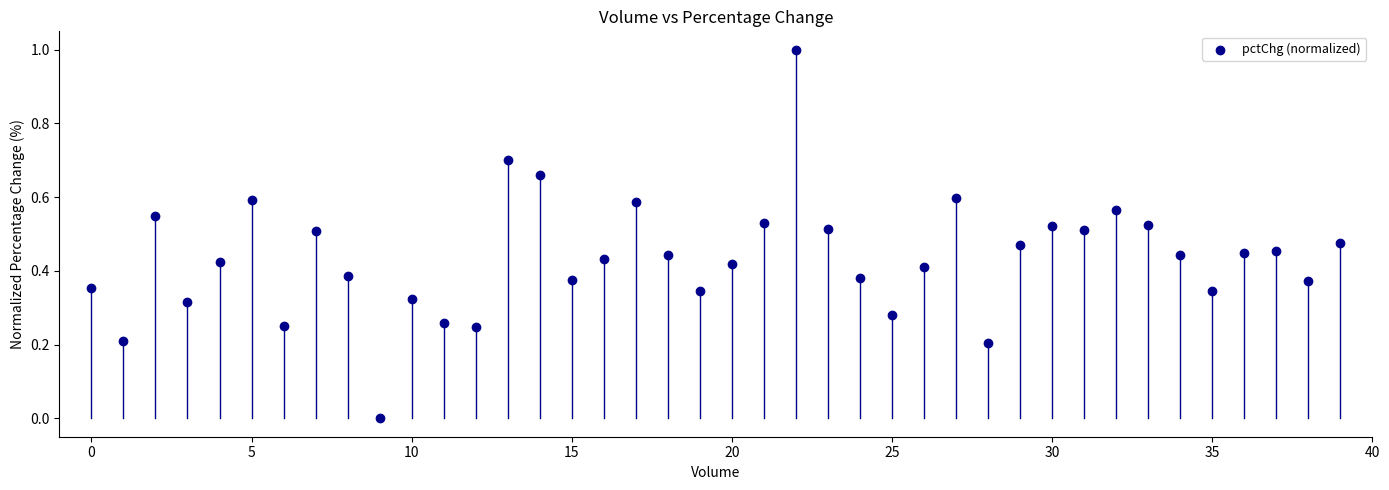

What is the range of Y values (max minus min)?

1.0